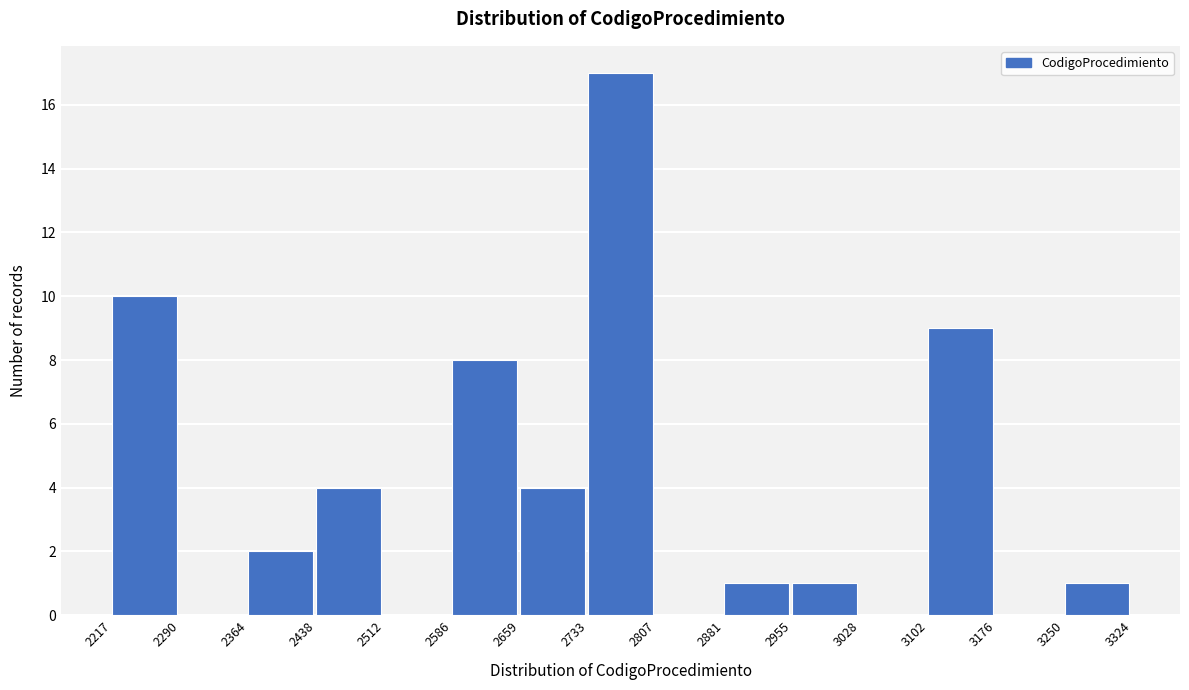

Reading left to right, list every bar in this chart as the range it spans on the x-axis followed by its height. The values are not printed on the chart, so give them approximately, as read against the axis.

2217 to 2290: 10
2290 to 2364: 0
2364 to 2438: 2
2438 to 2512: 4
2512 to 2586: 0
2586 to 2659: 8
2659 to 2733: 4
2733 to 2807: 17
2807 to 2881: 0
2881 to 2955: 1
2955 to 3028: 1
3028 to 3102: 0
3102 to 3176: 9
3176 to 3250: 0
3250 to 3324: 1